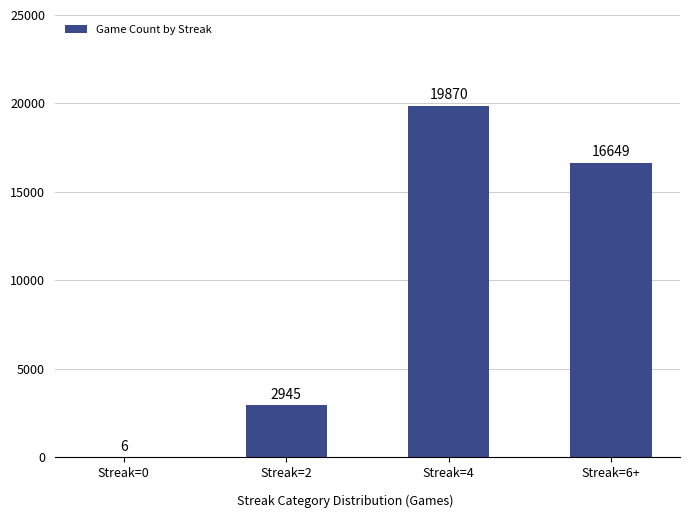

Count the number of data series in this chart.

1